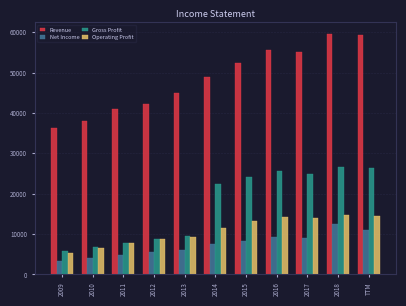

Is it true that Revenue equals 9993 at 2013?

False